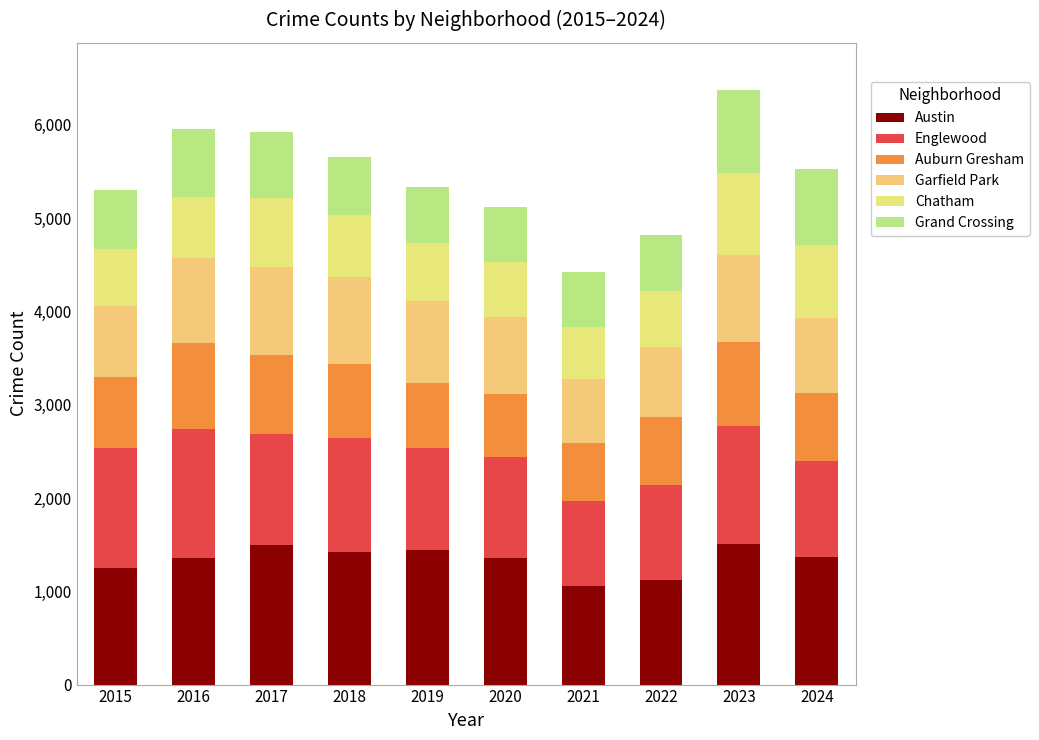

What is the average value of the Garfield Park series?

844